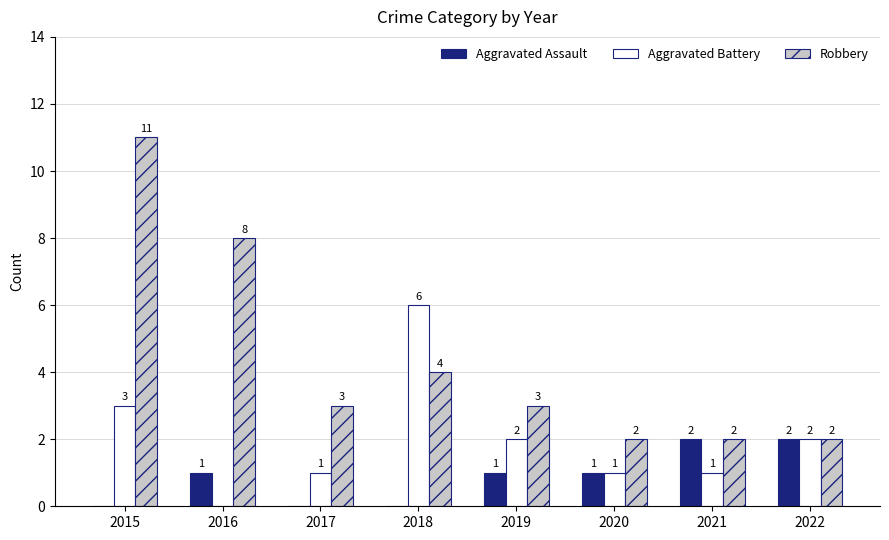

How many distinct data groups are displayed?

3